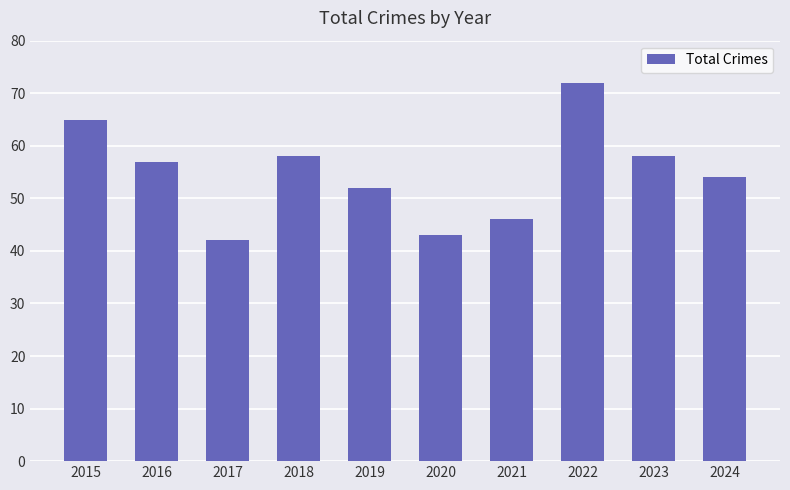

What is the smallest value displayed?

42